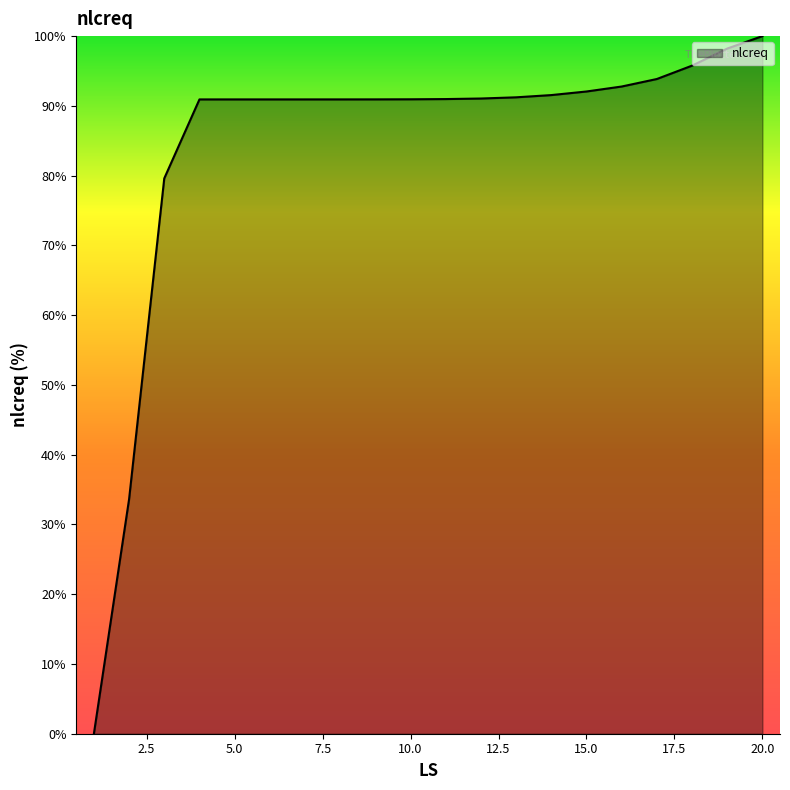

What is the difference between the maximum and minimum values?

100.0